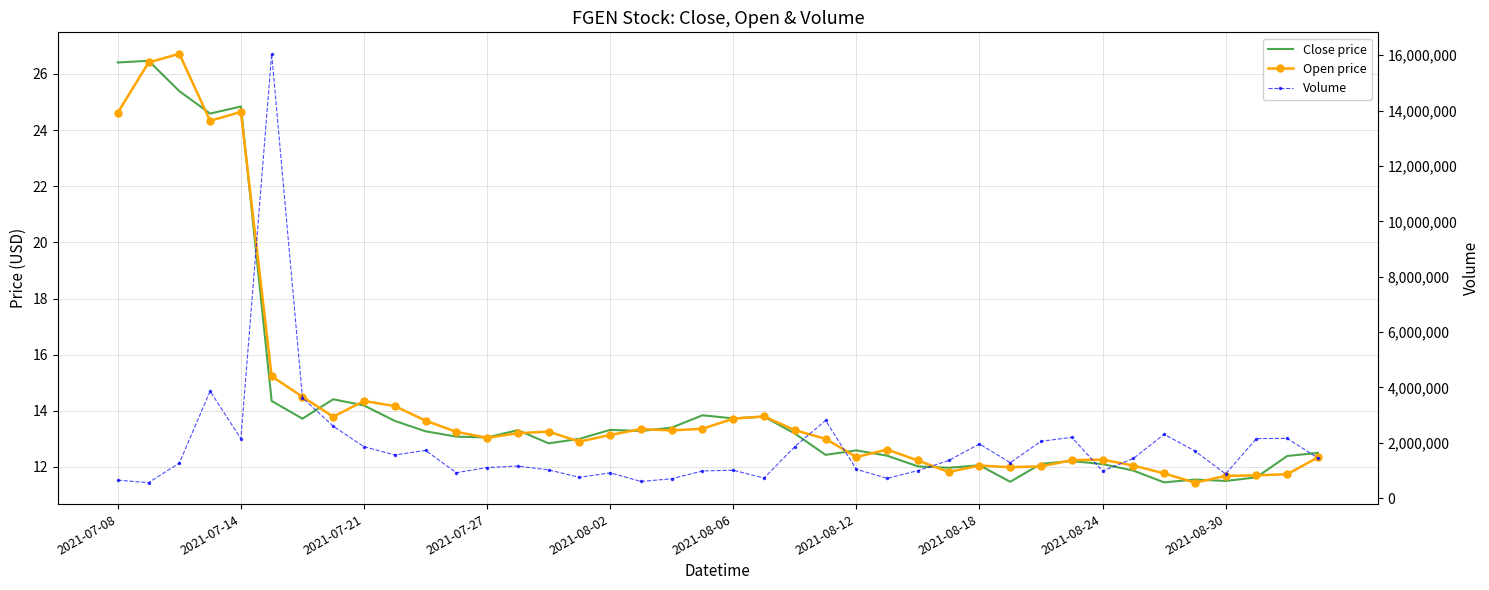

True or false: Close price and Volume intersect in this chart.

False